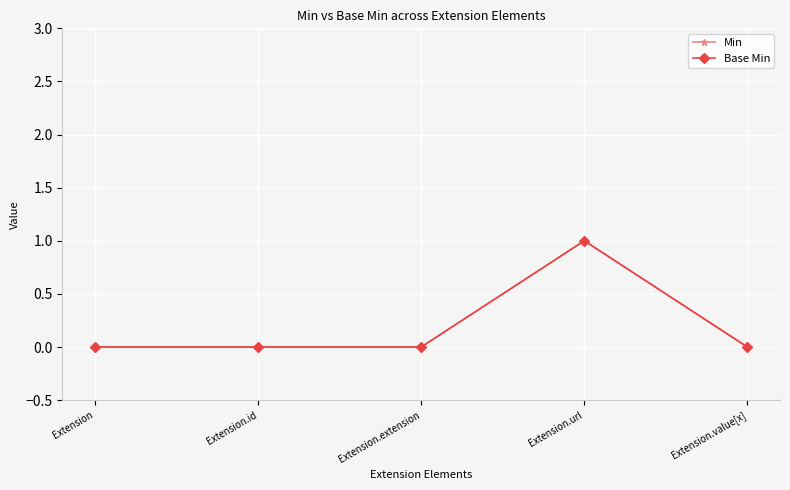

What is the label of the 3rd point from the left?

Extension.extension